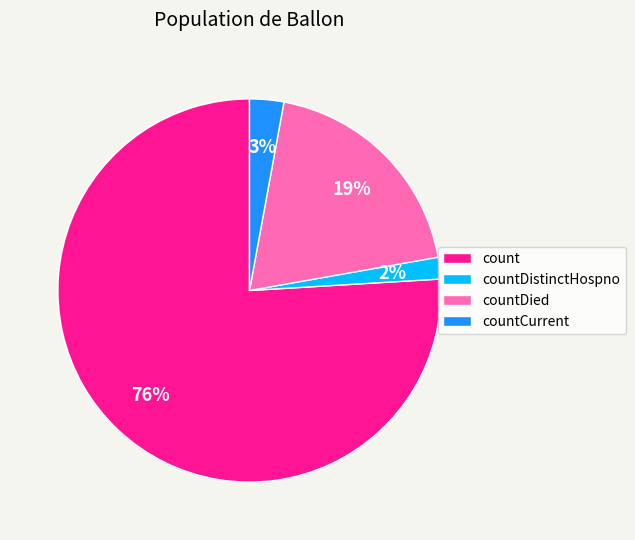

Combined, do countDistinctHospno and countDied account for over 50%?

No